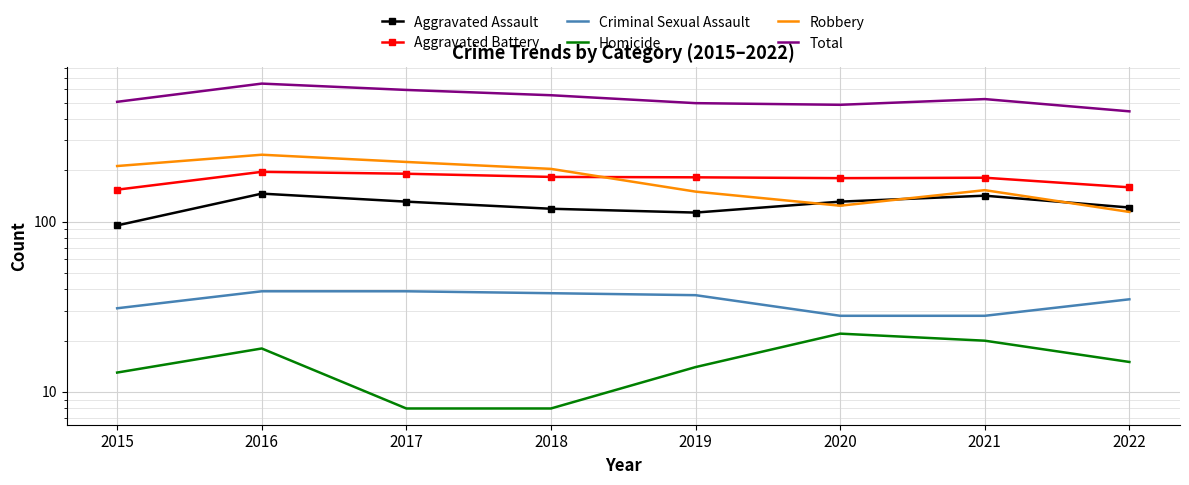

True or false: Criminal Sexual Assault and Homicide intersect in this chart.

False